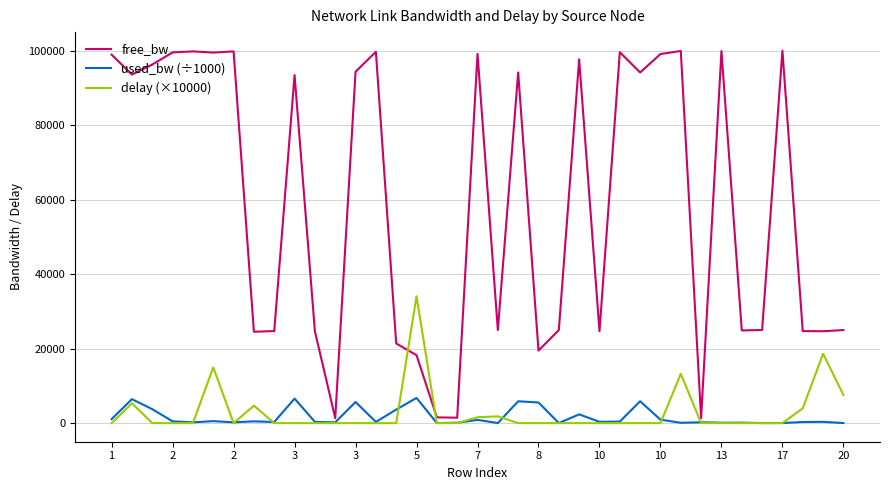

Which series has the largest total across all categories?

free_bw